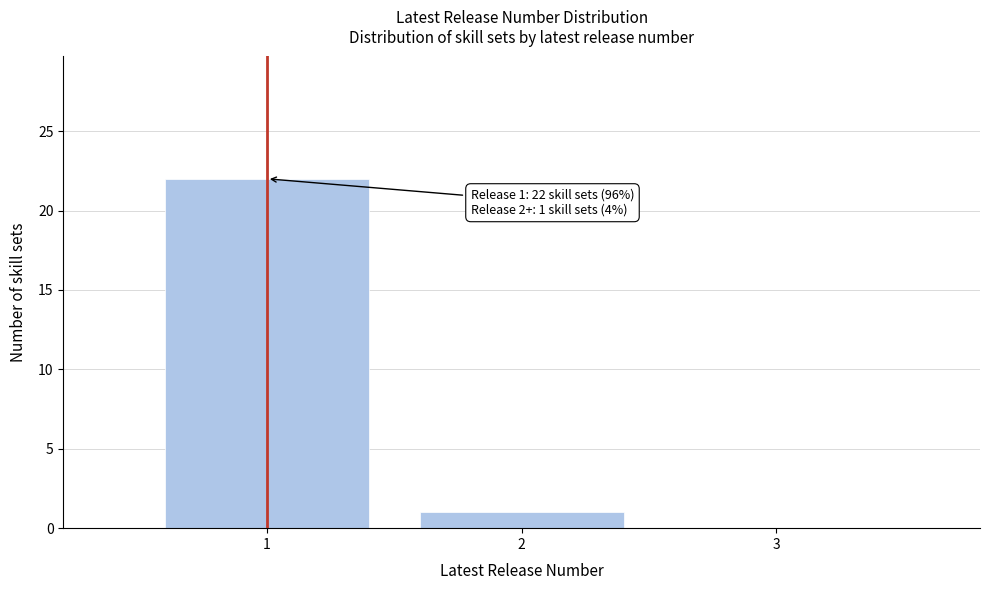

Reading left to right, extract all data points from this chart.

1=22	2=1	3=0